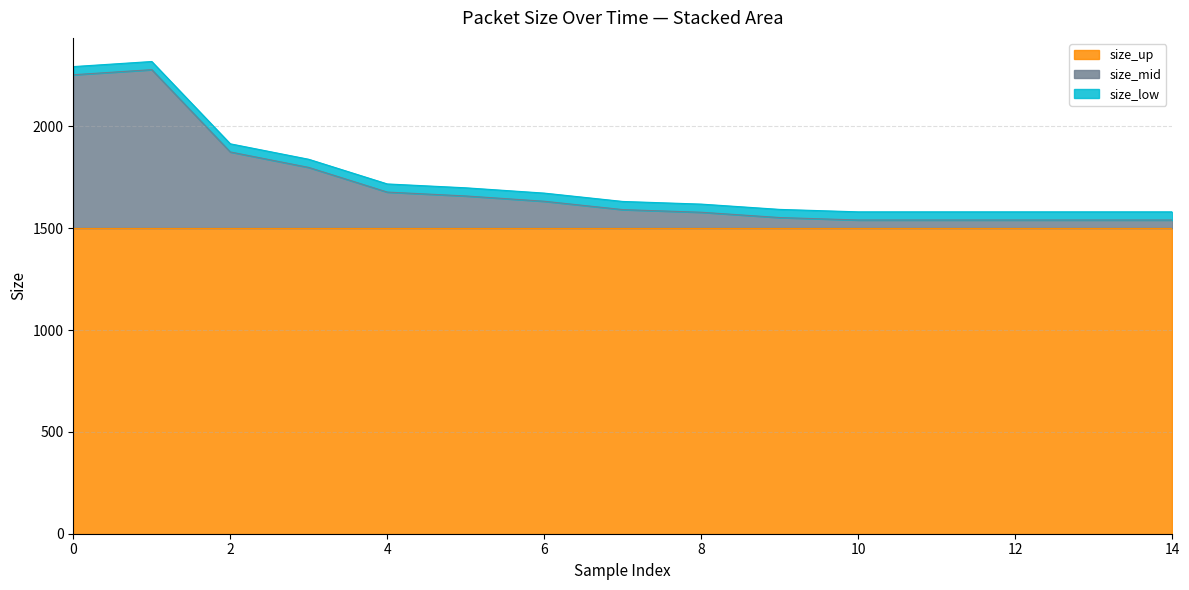

What is the approximate value of size_up at 12?

1500